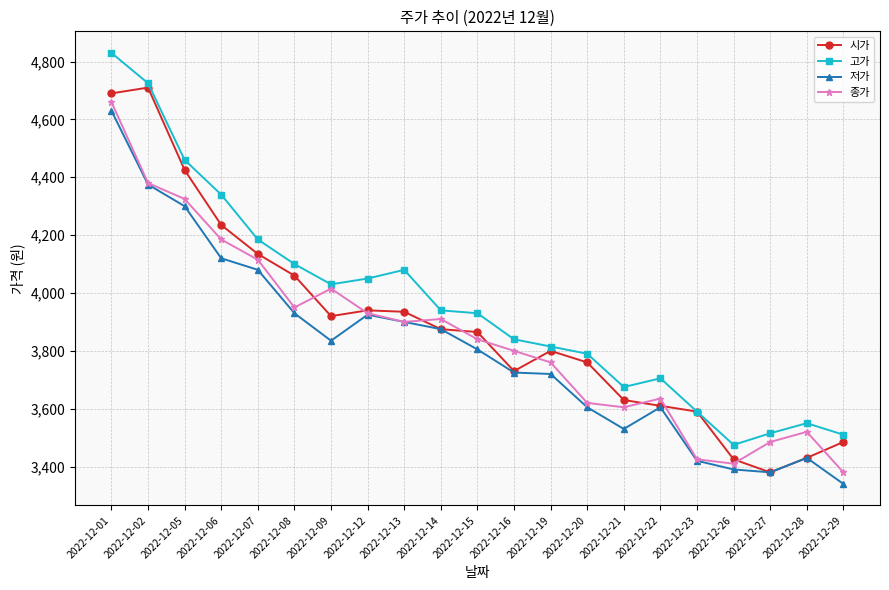

What is the difference between the maximum and minimum values in the 저가 series?

1290